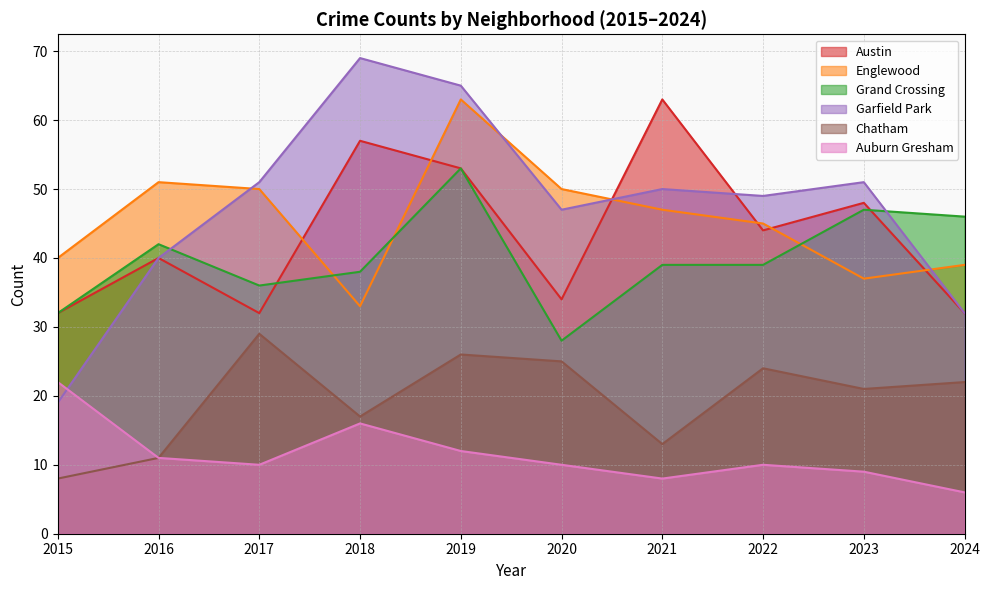

What is the approximate value of Garfield Park at 2021, to the nearest 10?

50